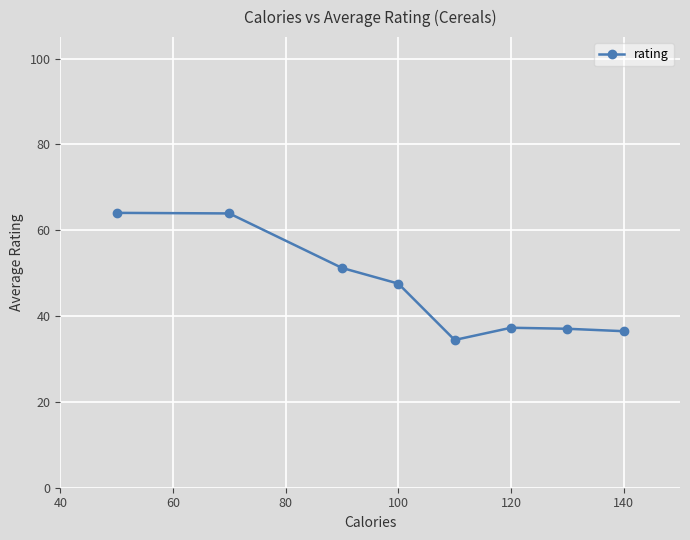

What is the average value?

46.5